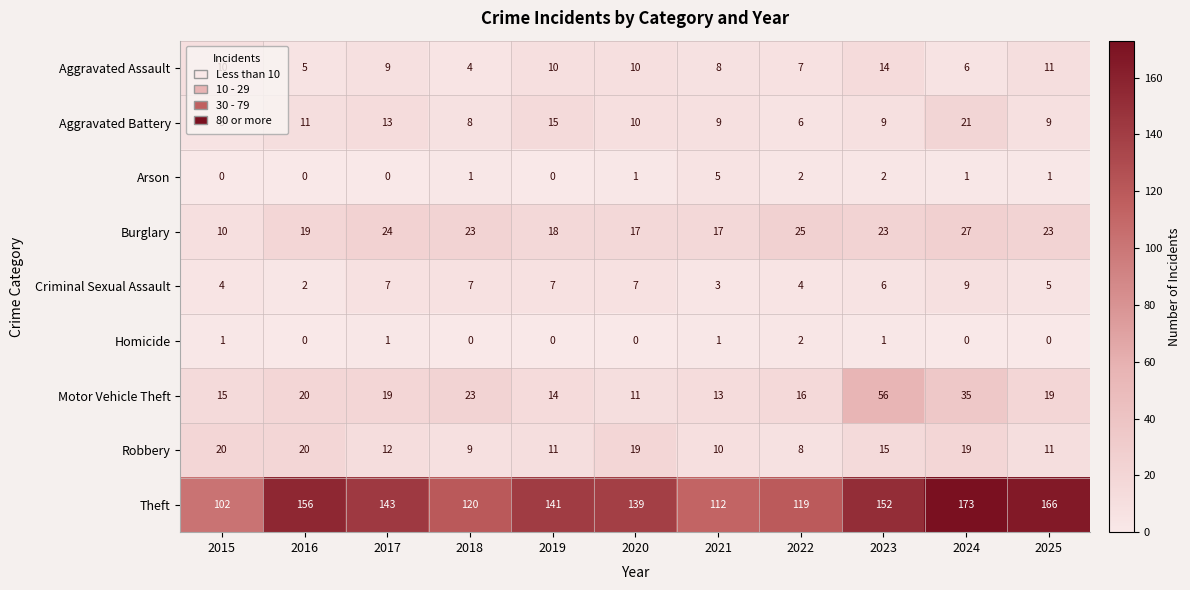

What is the difference between the maximum and minimum values in the Burglary series?

17